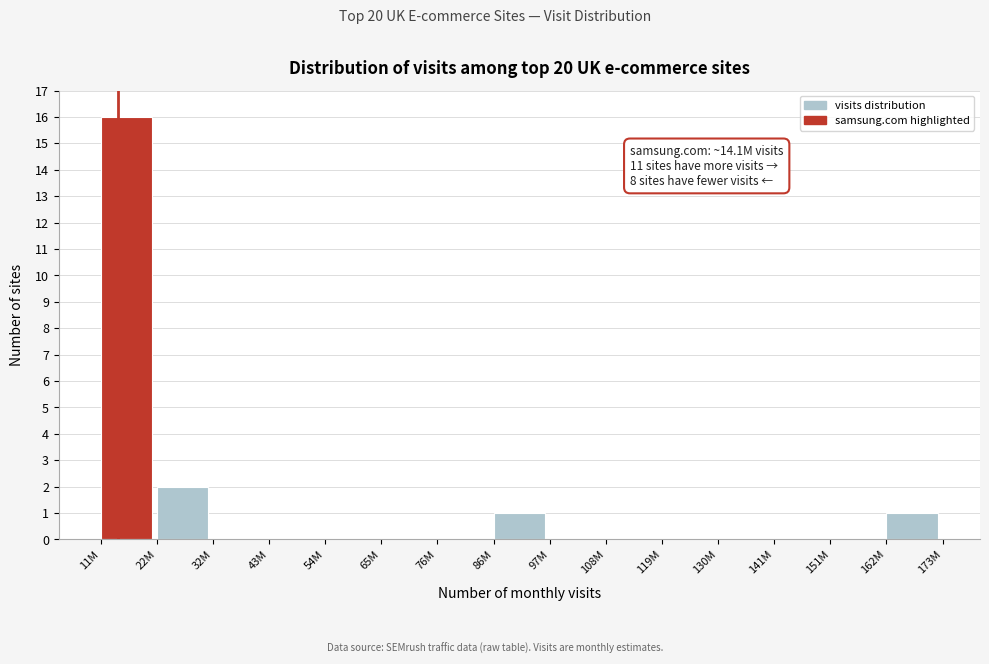

Reading left to right, transcribe all the data shown in this chart.

11M=16	22M=2	32M=0	43M=0	54M=0	65M=0	76M=0	86M=1	97M=0	108M=0	119M=0	130M=0	141M=0	151M=0	162M=1